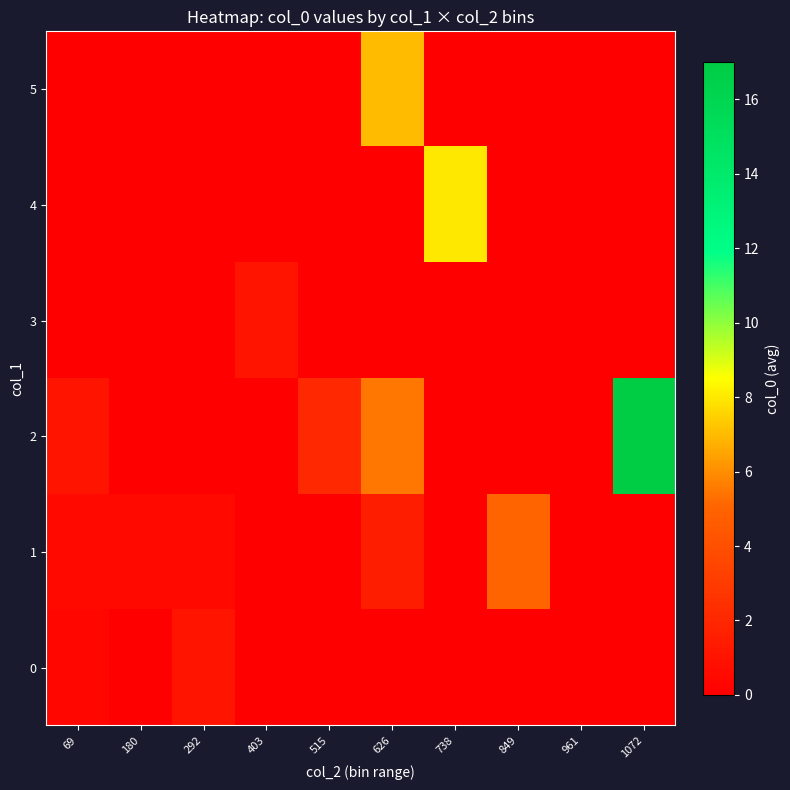

At how many categories does at least one series exceed 7?

2